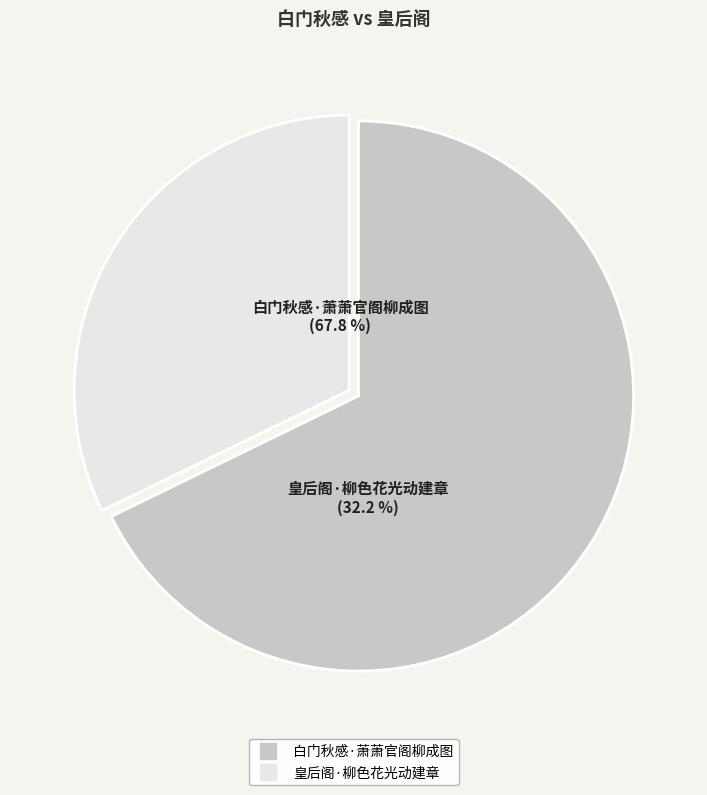

What is the largest slice in the pie chart?

白门秋感·萧萧官阁柳成图